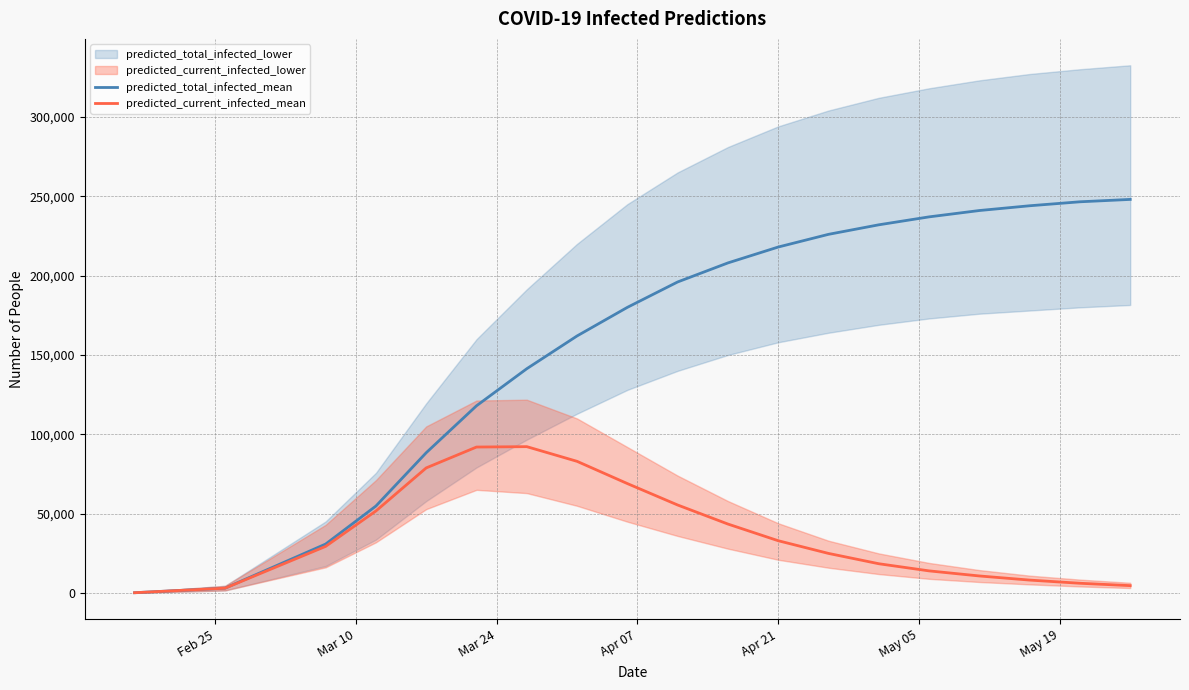

Reading left to right, extract all data points from this chart.

predicted_total_infected_mean: 245	3109	30904	54853	88431	118002	141351	162000	180000	196000	208000	218000	226000	232000	237000	241000	244000	246500	248000
predicted_current_infected_mean: 245	3109	29433	51744	78864	92013	92253	83000	69000	55500	43500	33000	25000	18500	14000	10800	8200	6200	4700